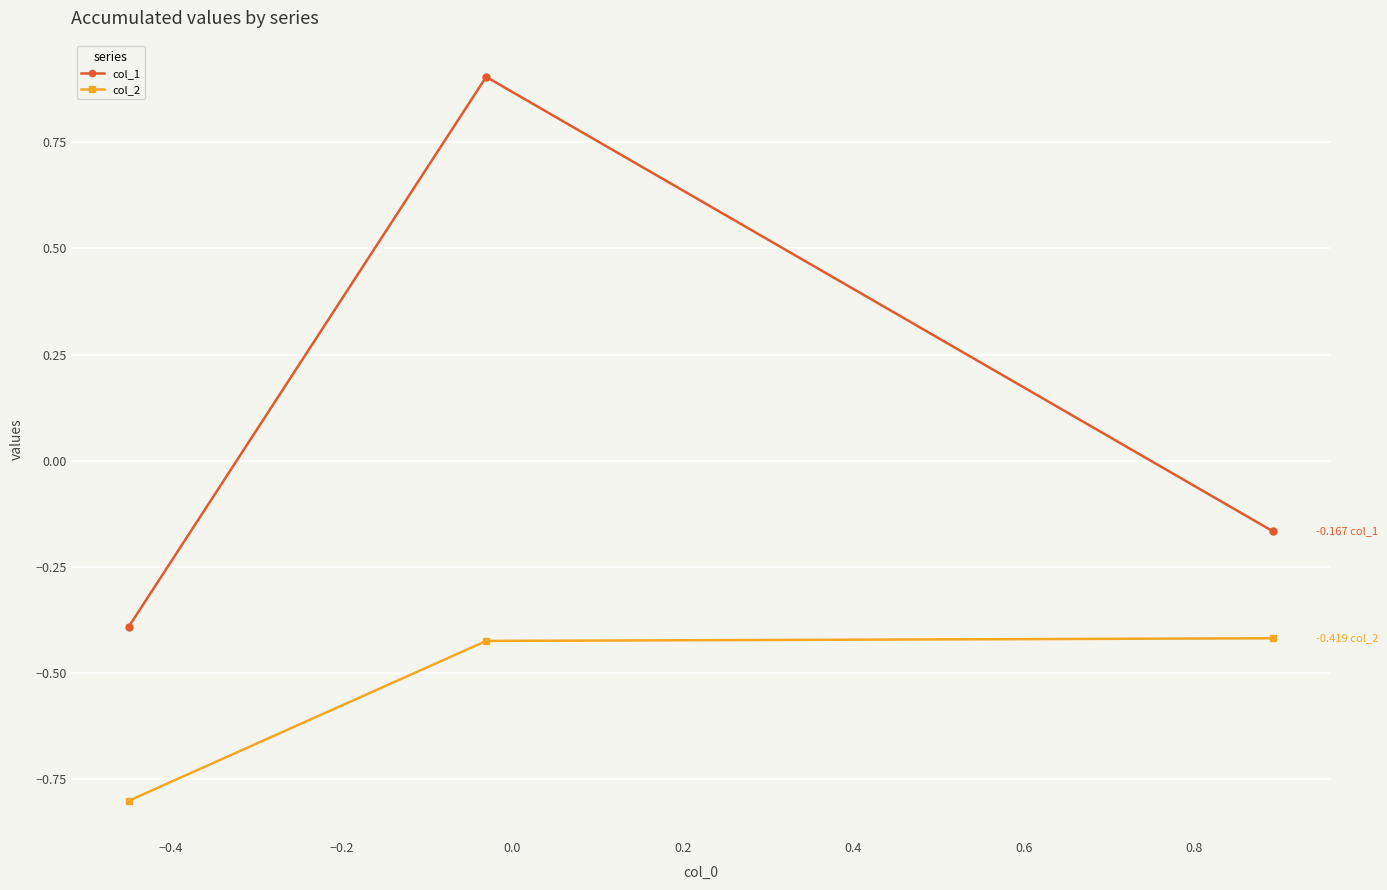

Is this an area chart (filled region under the line)?

No